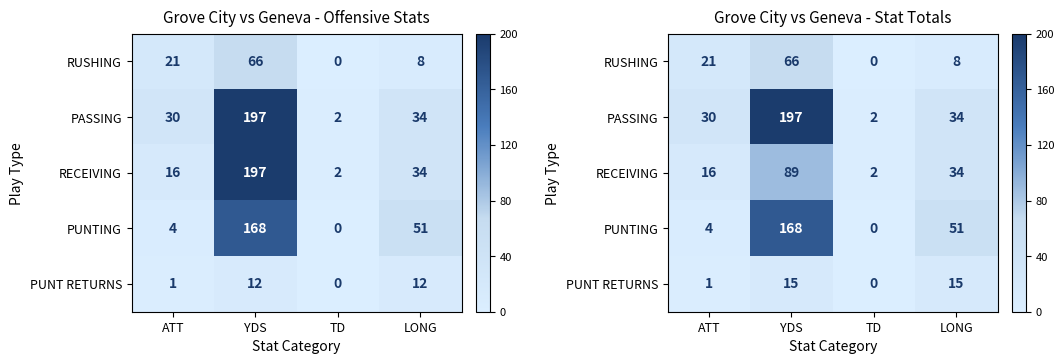

Is it true that RUSHING equals 21 at ATT?

True